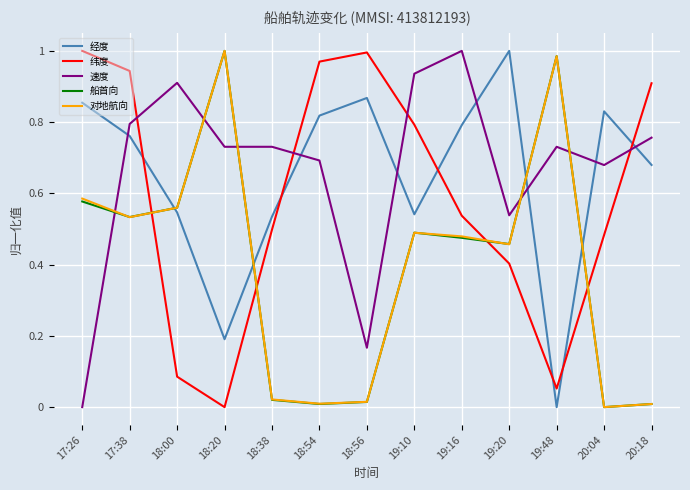

The 对地航向 series shows 0.5 at 19:20. True or false?

True